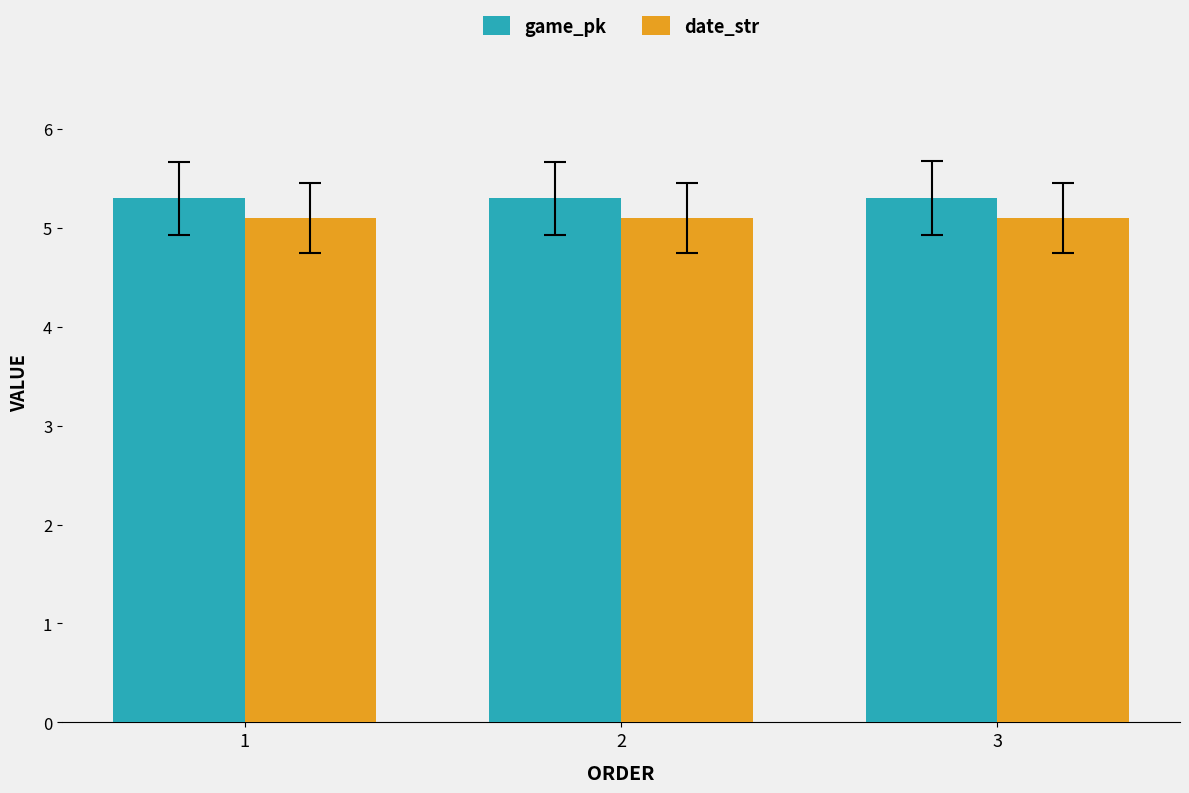

The game_pk series shows 2.1 at 2. True or false?

False